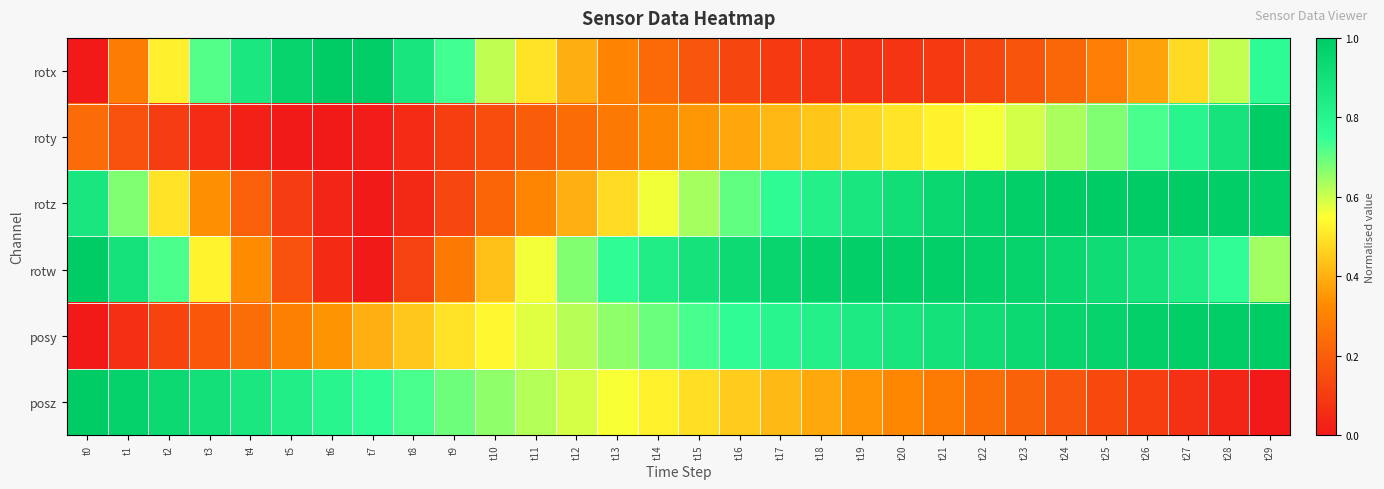

Between t19 and t21, which series saw the biggest shift?

rotz